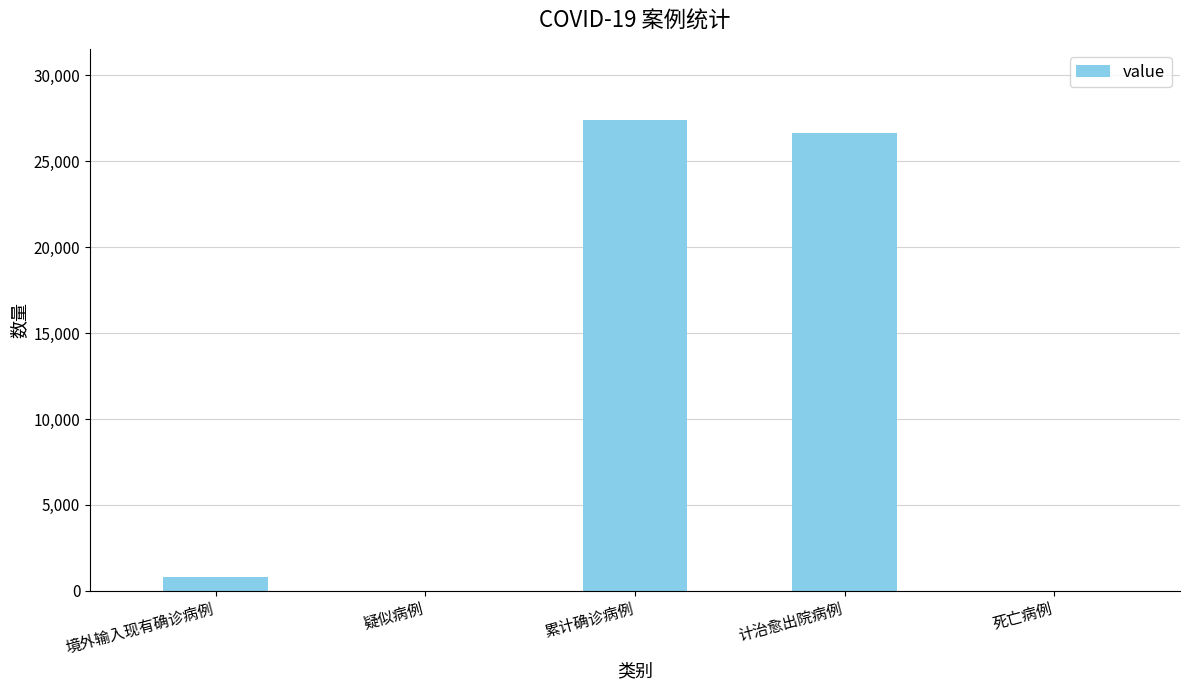

Where is the data nearest to the value 13715?

境外输入现有确诊病例